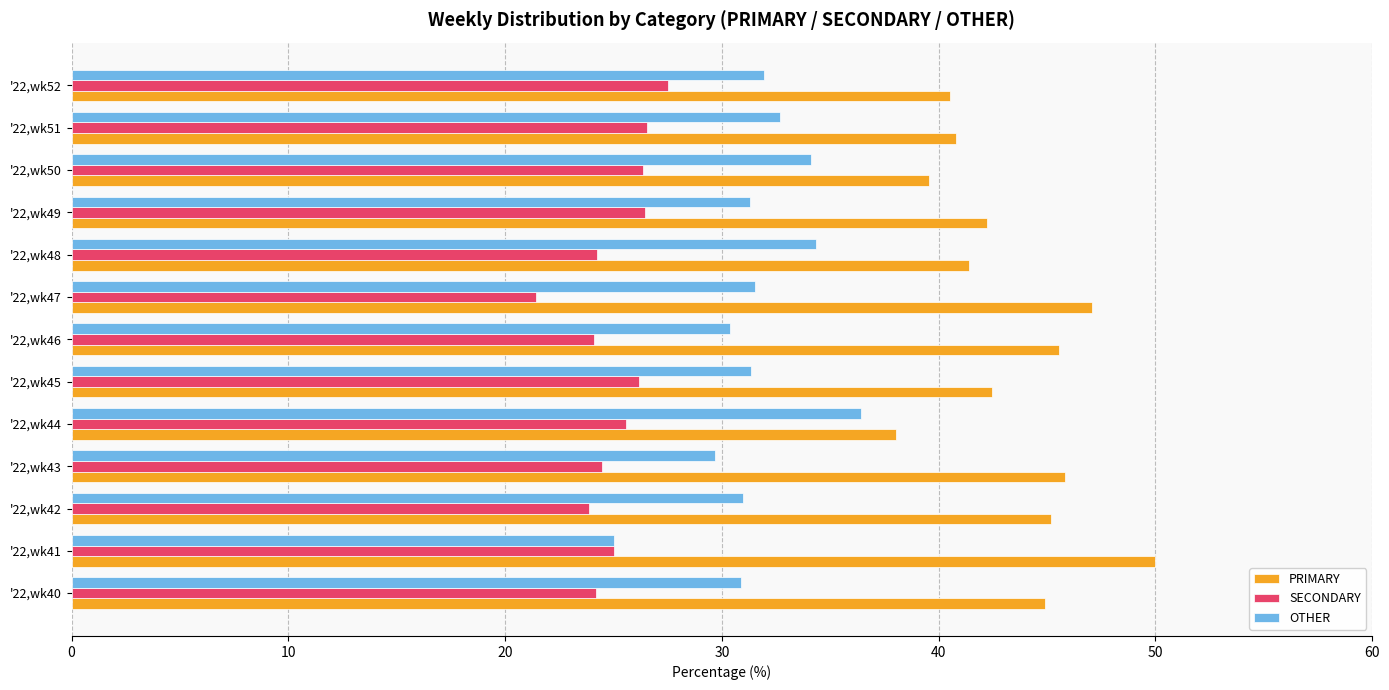

At how many categories does at least one series exceed 36?

13